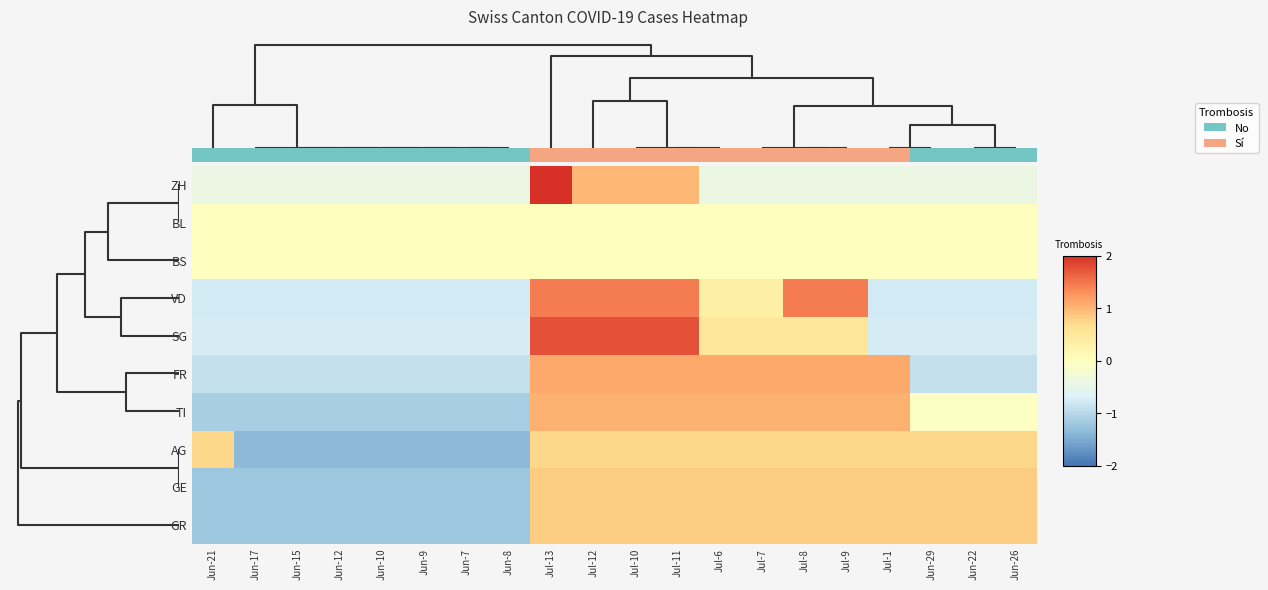

The ZH series shows -0.2 at Jul-8. True or false?

False